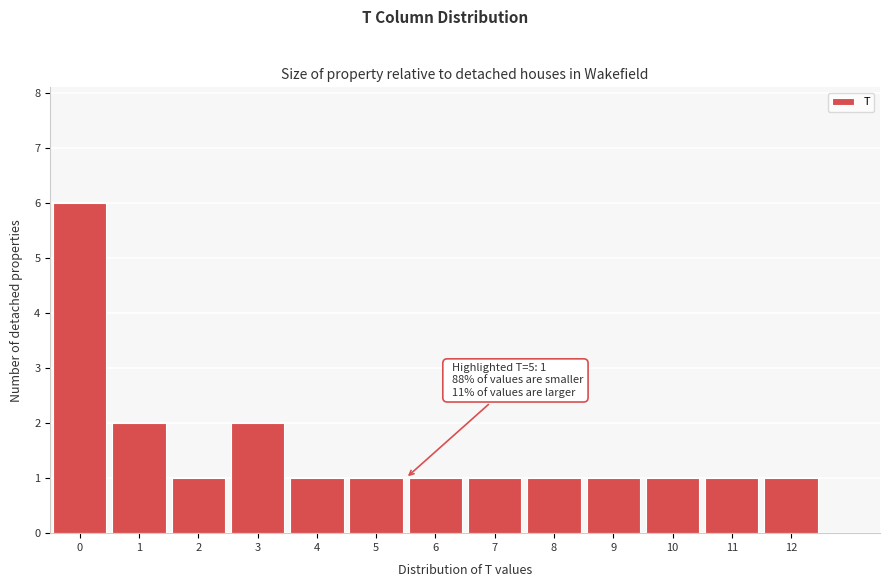

Which range on the x-axis has the tallest bar?

-0.5 to 0.5